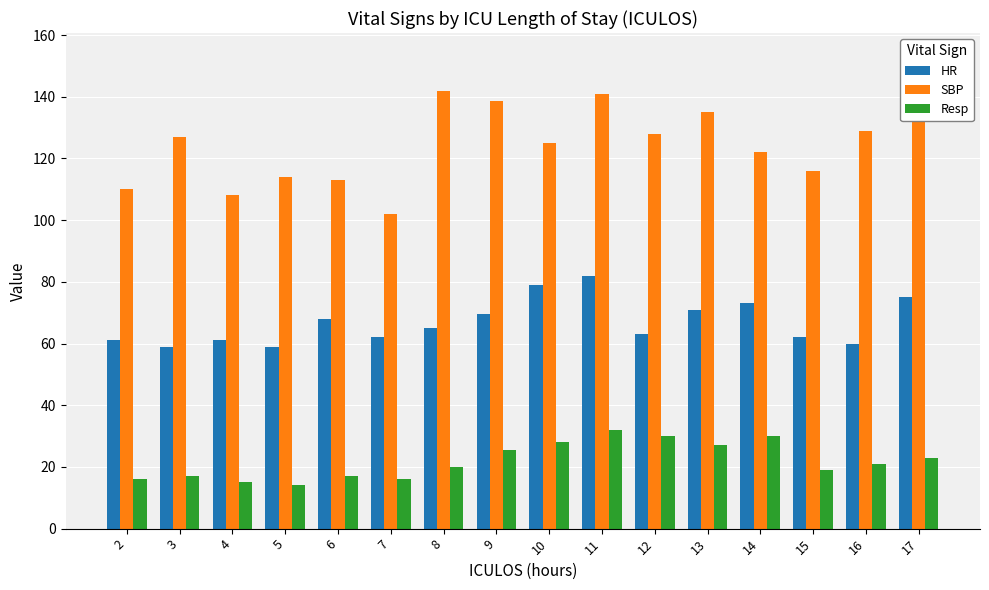

What is the difference between the maximum and second lowest values in the Resp series?

17.0